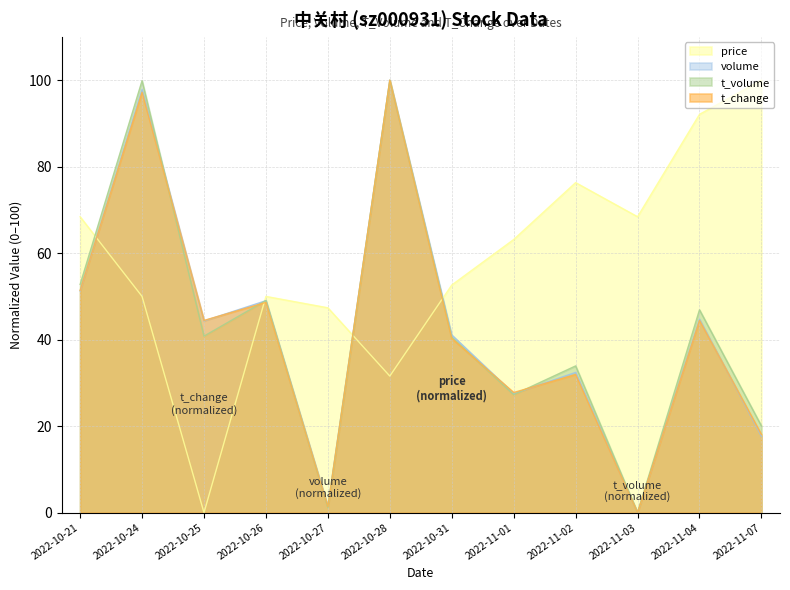

Which series has the largest range (max minus min)?

t_change